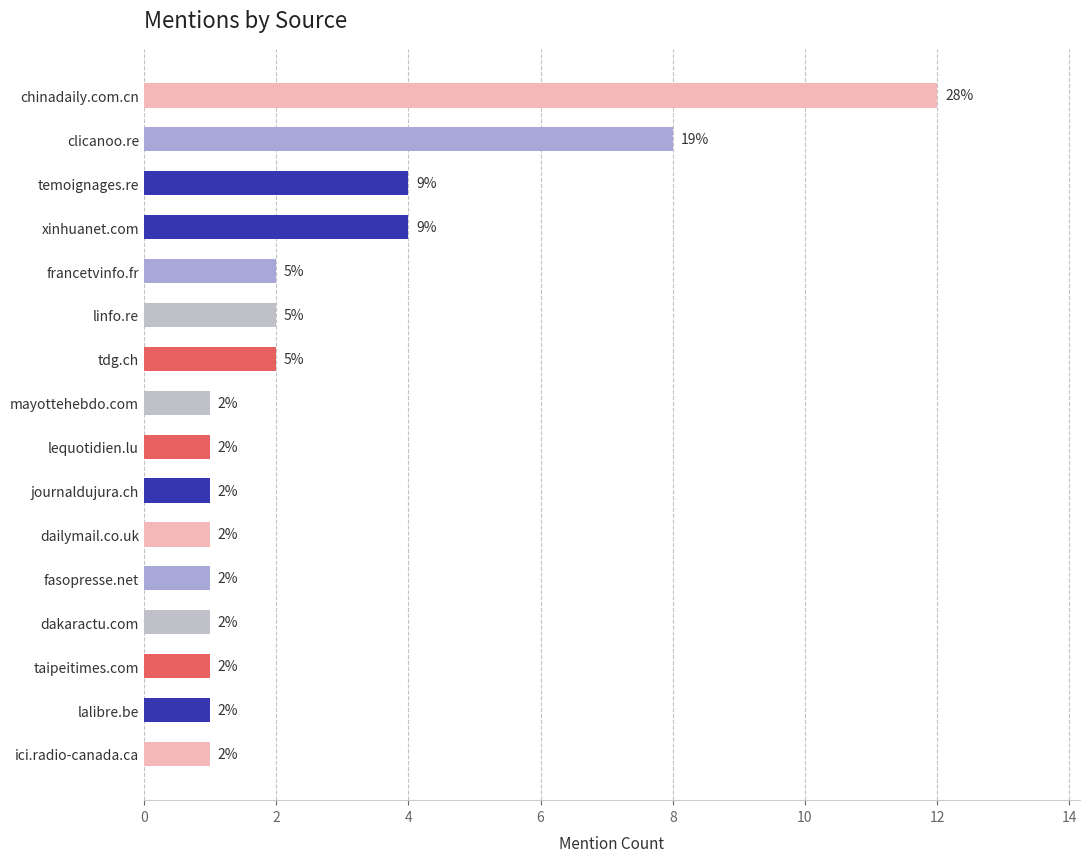

What is the change in value from ici.radio-canada.ca to clicanoo.re?

+7